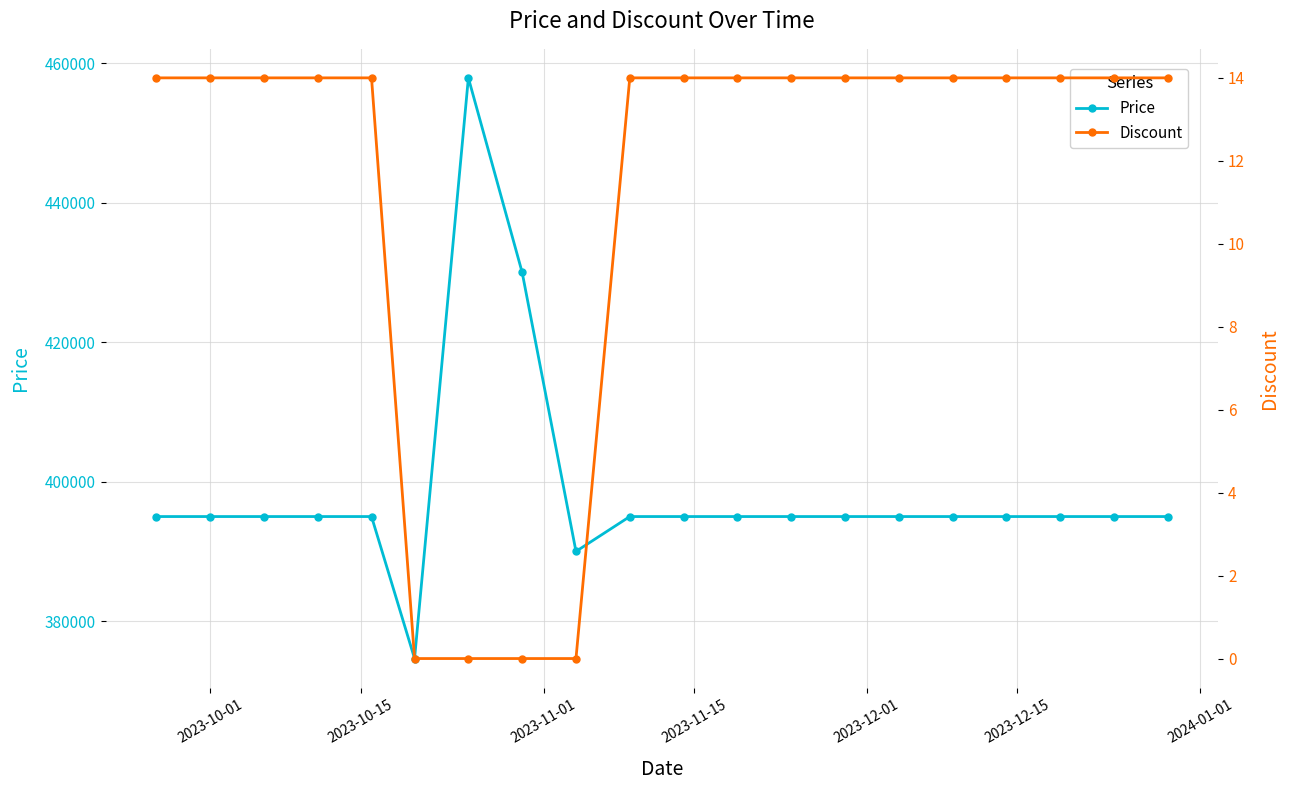

In Price, how many points are lower than both neighbors (excluding endpoints)?

2